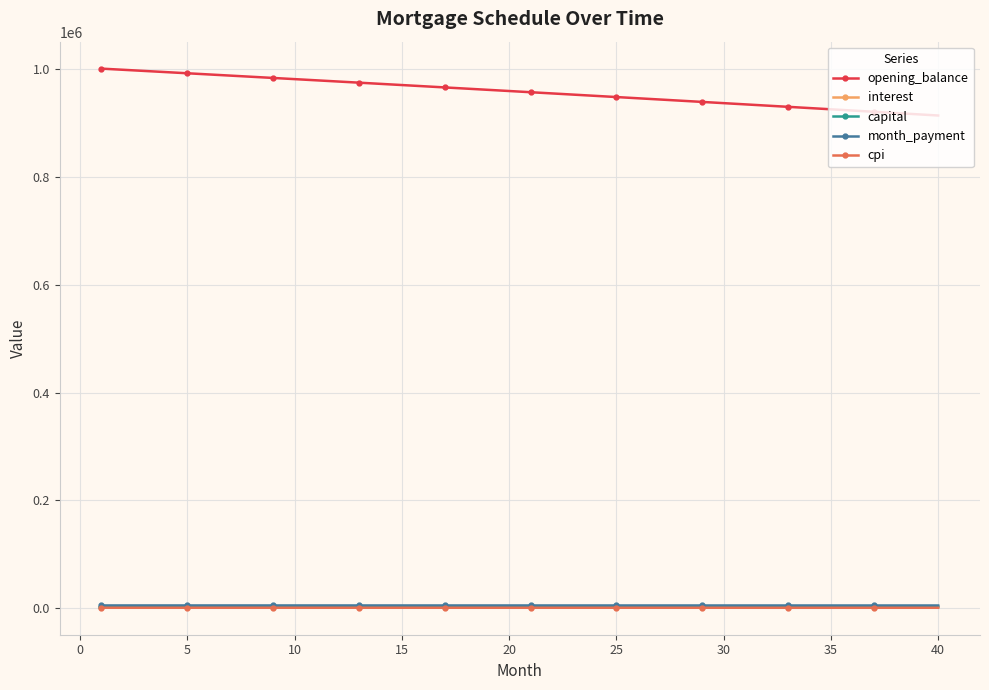

True or false: cpi and interest intersect in this chart.

False